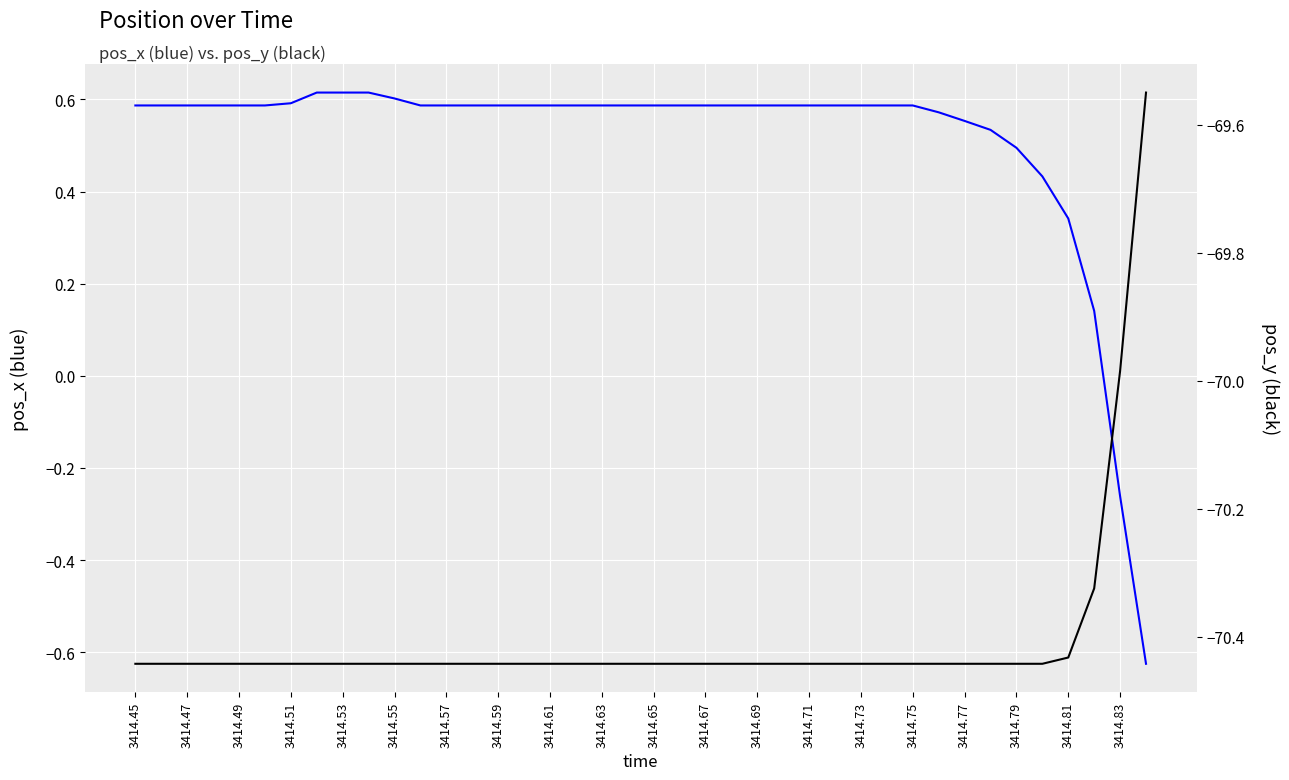

At 3414.75, list the series in order from largest to smallest.

pos_x, pos_y